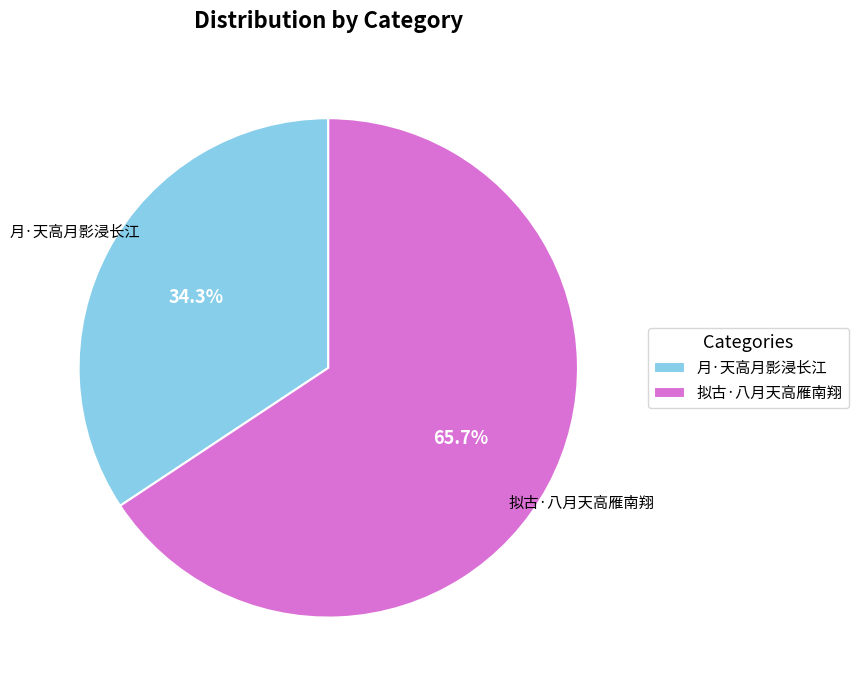

Which has a higher value, 月·天高月影浸长江 or 拟古·八月天高雁南翔?

拟古·八月天高雁南翔